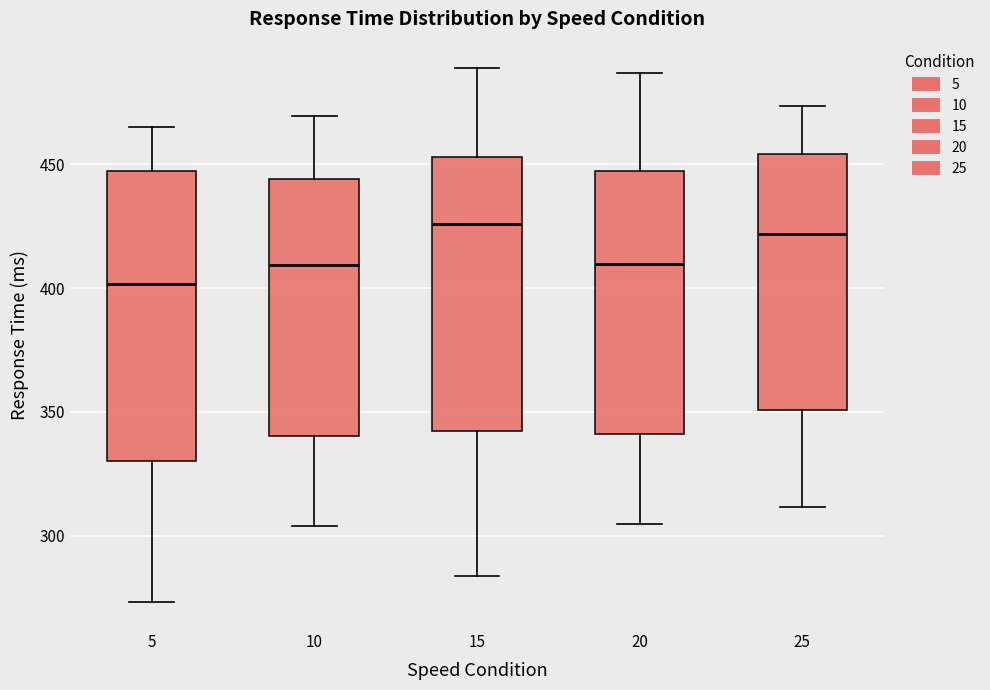

Reading left to right, read every box against the y-axis: the position of its median line, the range the box covers, and the ends of its whiskers. The values are not printed on the chart, so give them approximately, as read against the axis.

5: median 400, box 330 to 445, whiskers 275 to 465
10: median 410, box 340 to 445, whiskers 305 to 470
15: median 425, box 340 to 455, whiskers 285 to 490
20: median 410, box 340 to 445, whiskers 305 to 485
25: median 420, box 350 to 455, whiskers 310 to 475